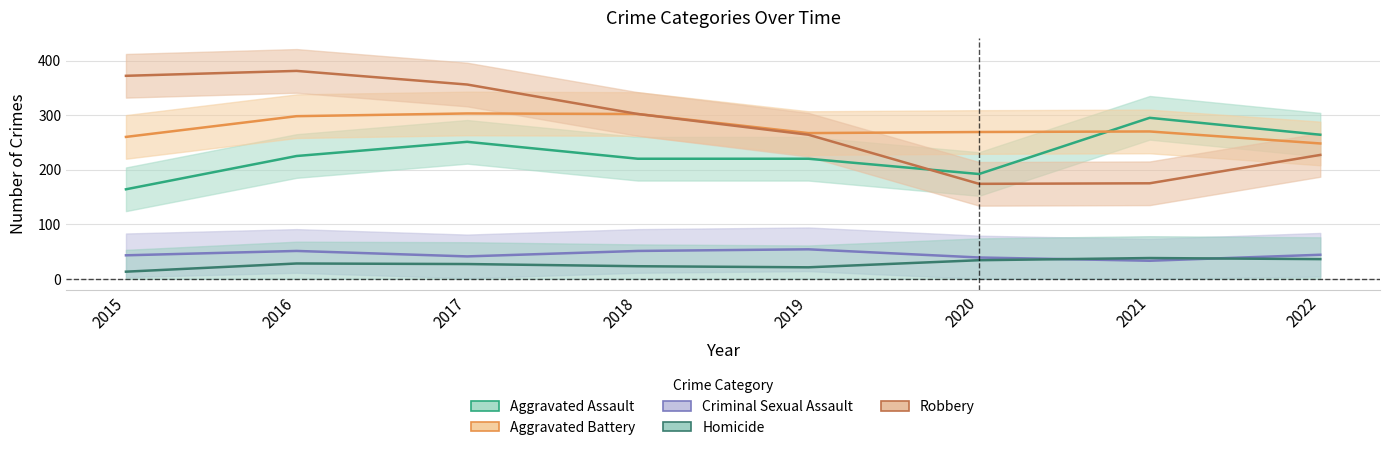

At how many categories does at least one series exceed 135?

8